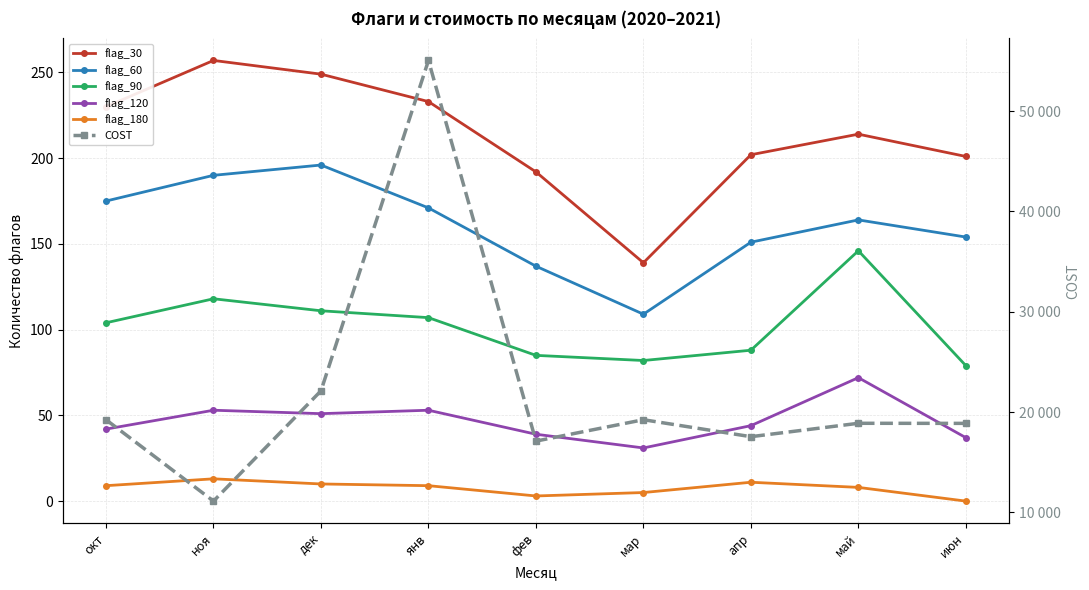

What is the average value of the flag_60 series?

161